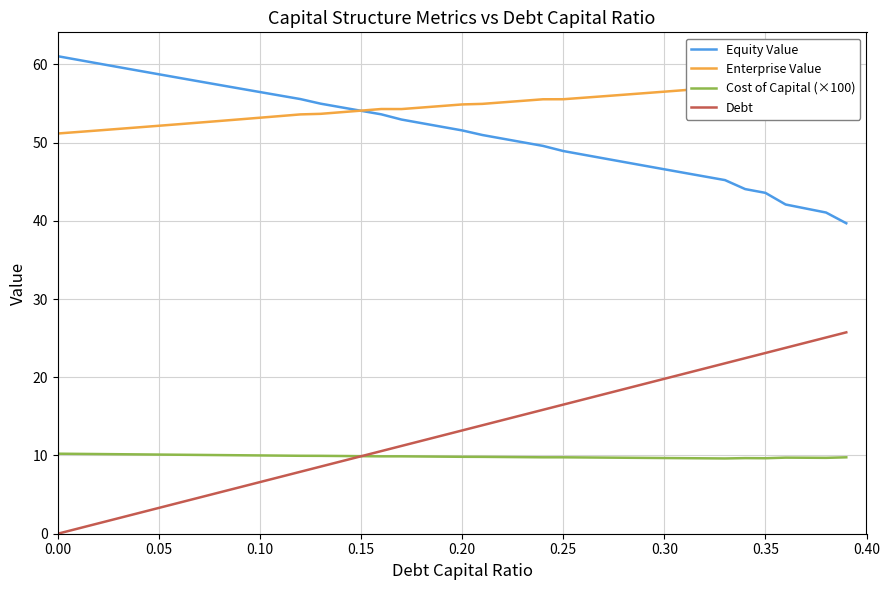

Is this an area chart (filled region under the line)?

No